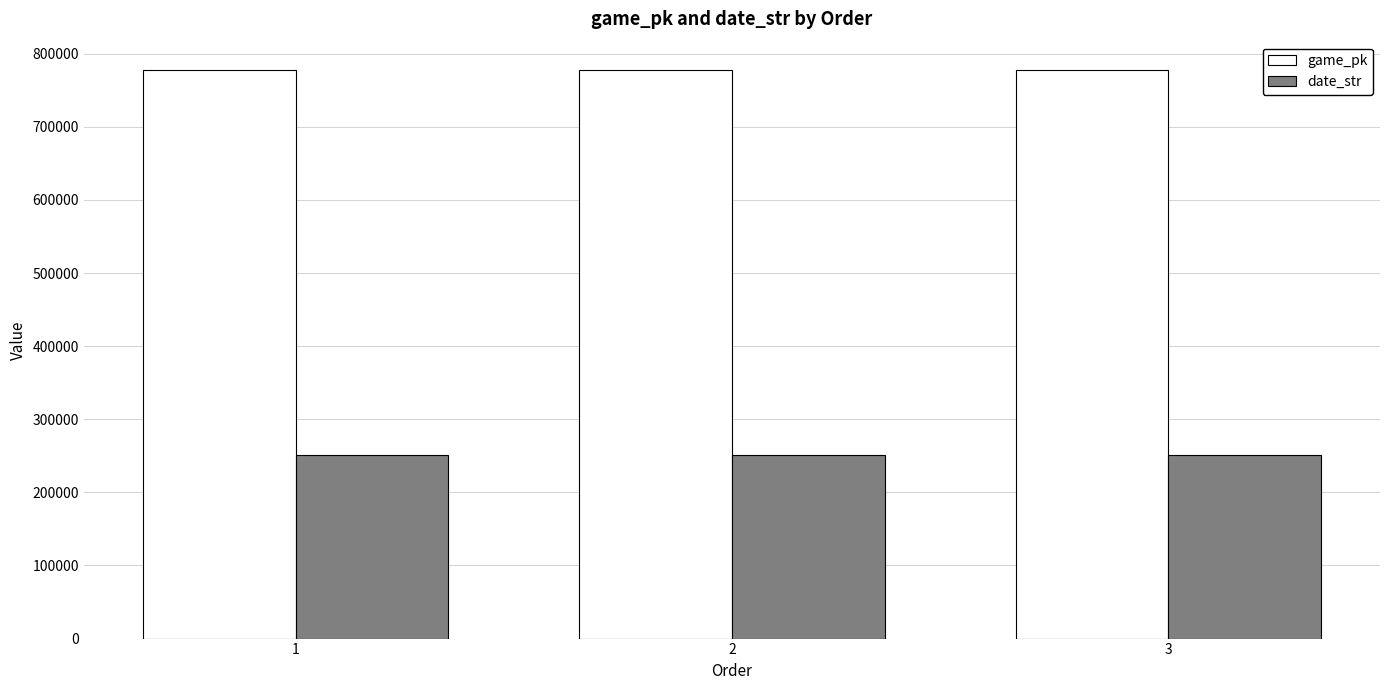

How many categories are shown in the chart?

3